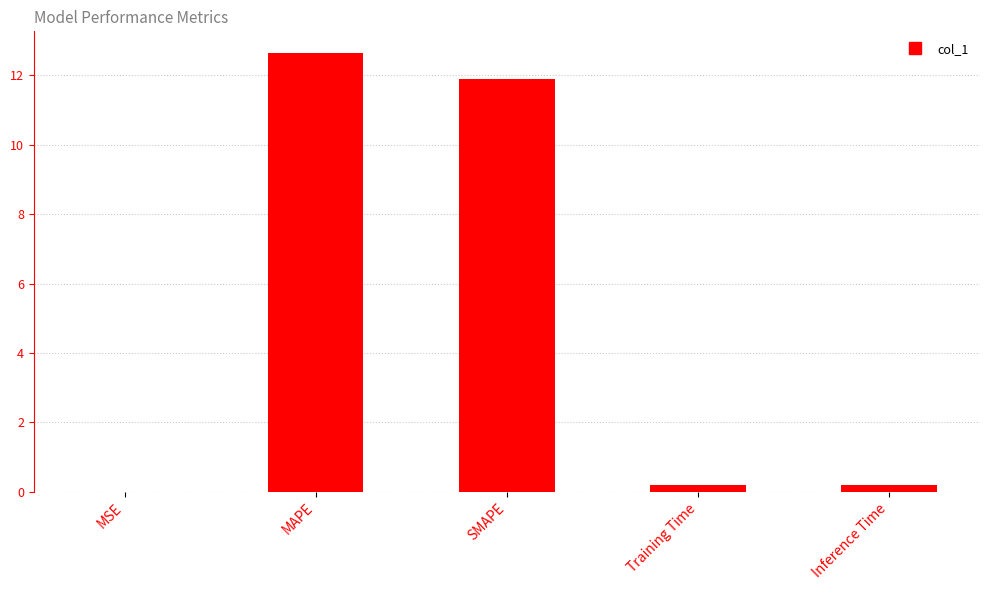

Which category has the highest value across all series?

MAPE